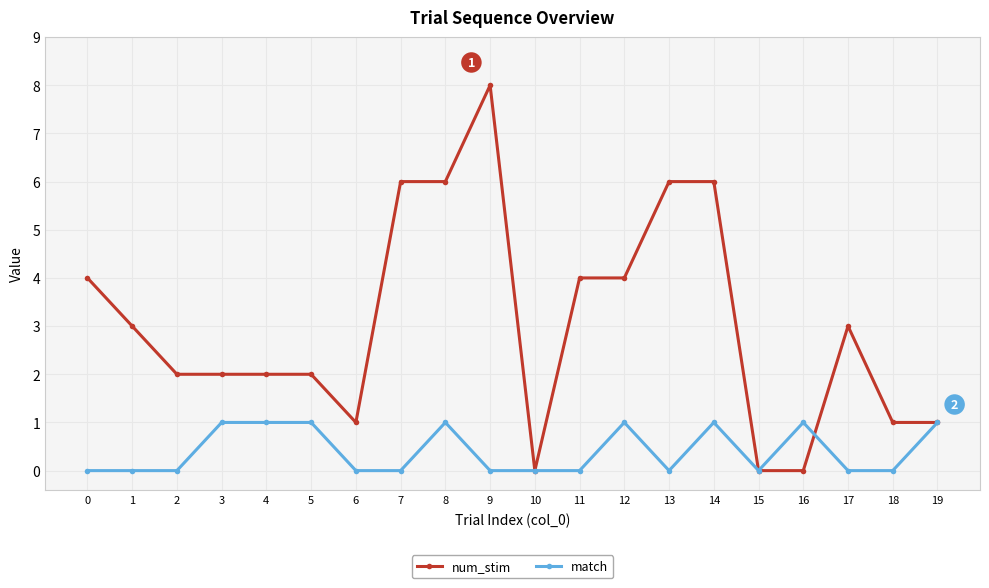

What are all the series names shown in the legend?

num_stim, match